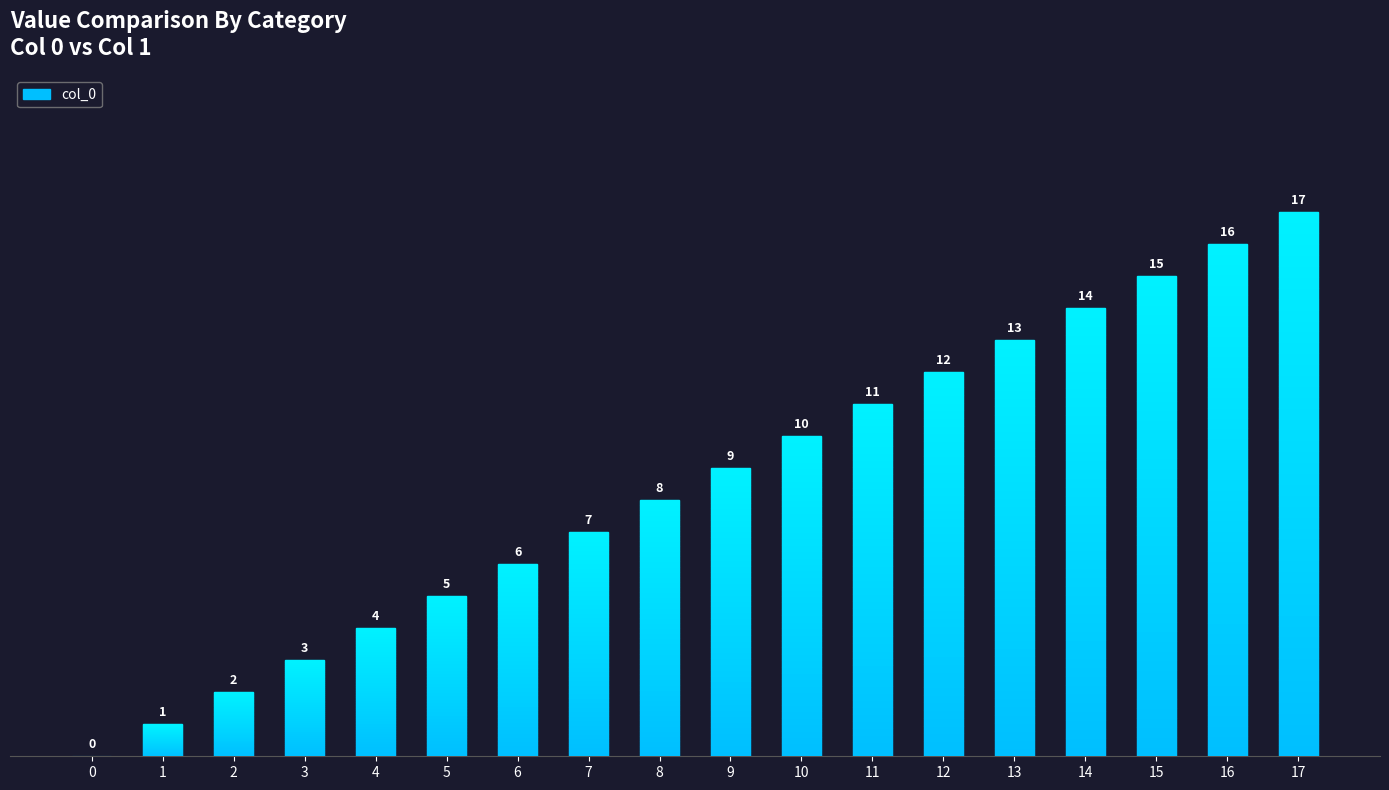

What is the change in value from 7 to 10?

+3